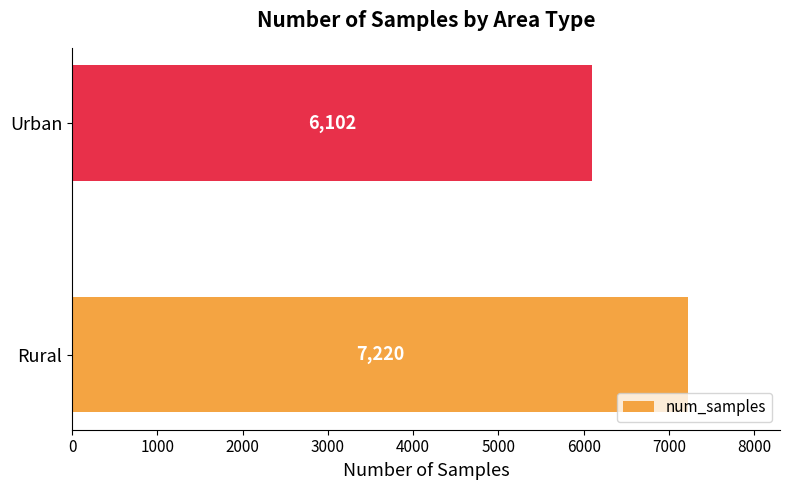

List the labels in order of value, largest first.

Rural, Urban